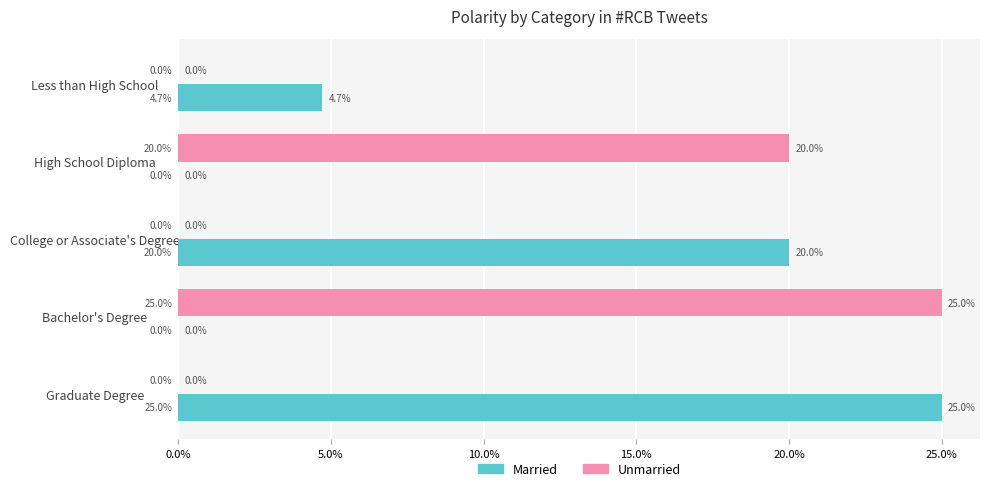

At how many categories does at least one series exceed 0?

5